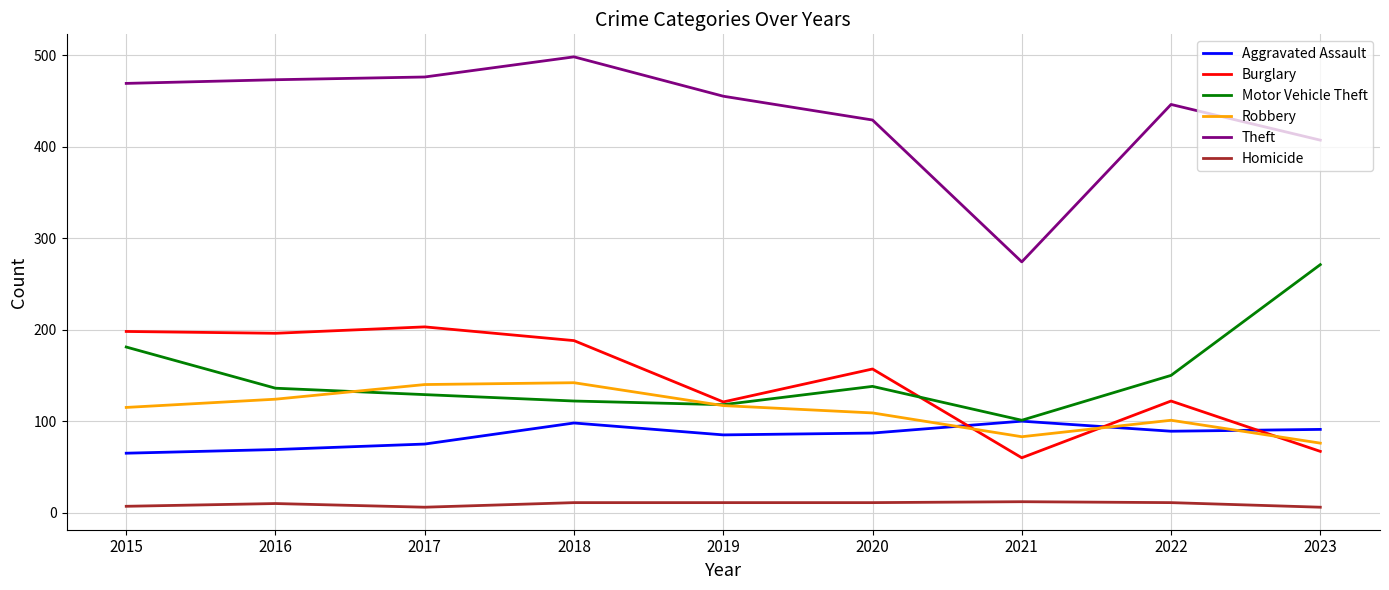

Between 2016 and 2017, which series saw the biggest shift?

Robbery